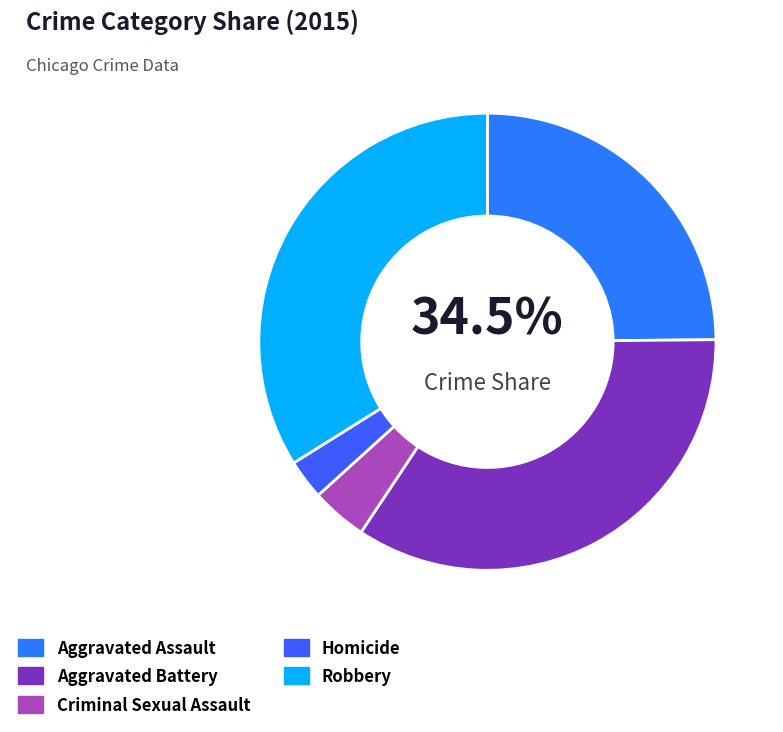

What portion of the pie excludes Aggravated Battery?

65.5%